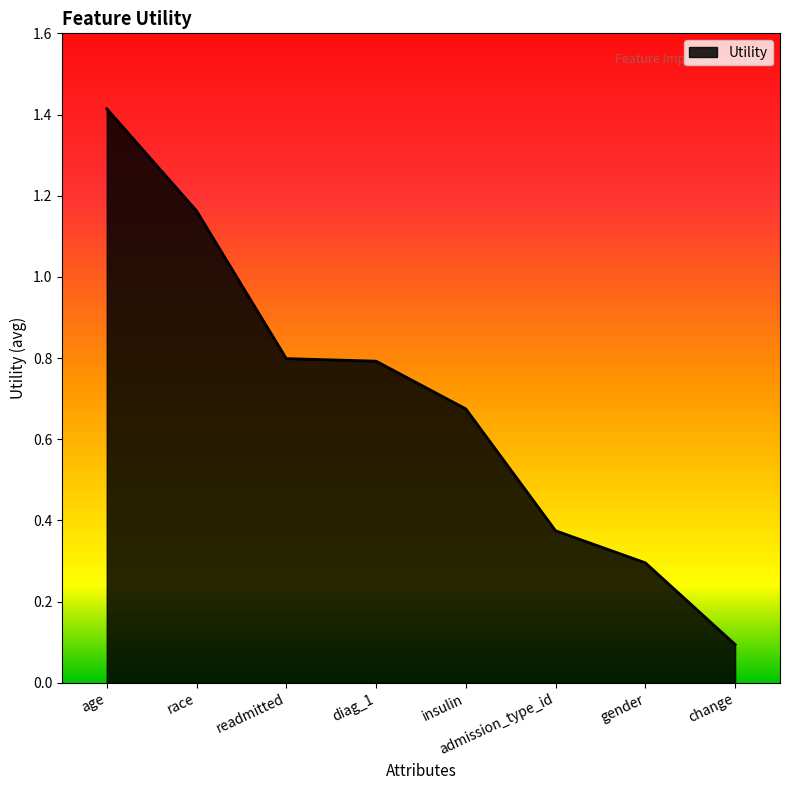

What position from the right is gender?

2